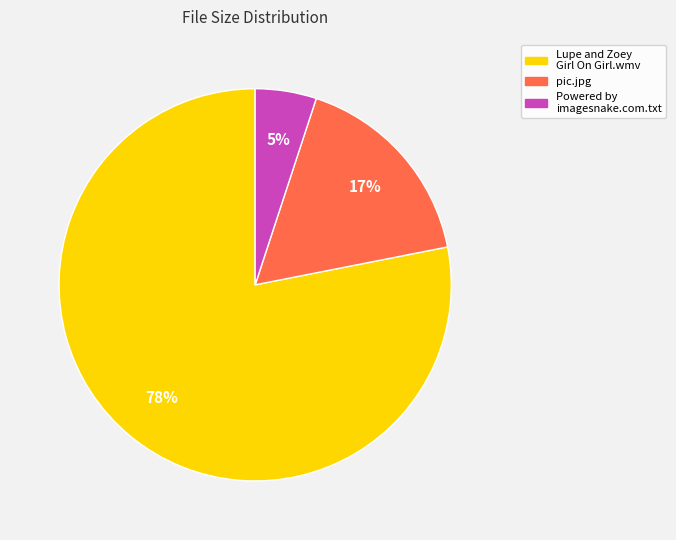

What is the ratio of the value at Lupe and Zoey Girl On Girl.wmv to the value at pic.jpg?

4.6